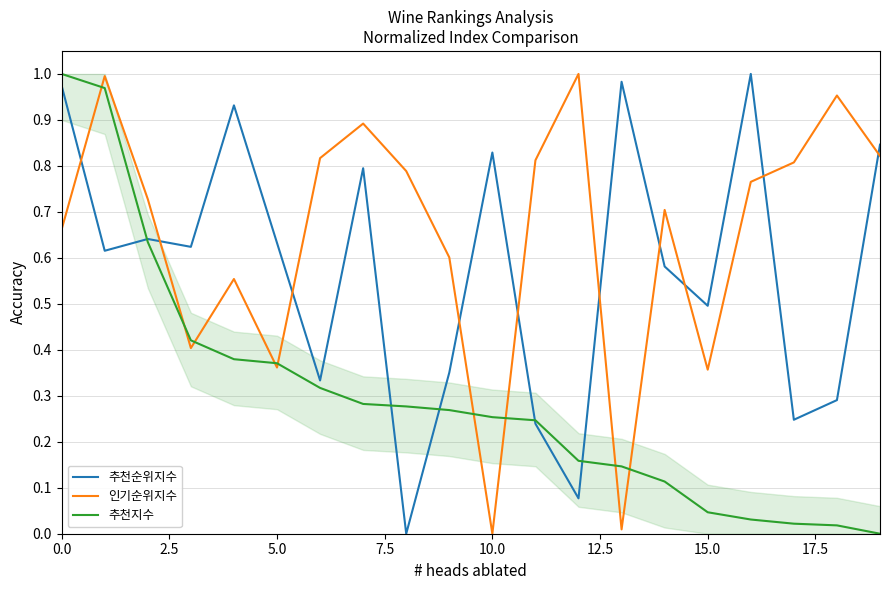

Reading left to right, what are all the values shown in this chart?

추천순위지수: 1.0	0.6	0.6	0.6	0.9	0.6	0.3	0.8	0.0	0.4	0.8	0.2	0.1	1.0	0.6	0.5	1.0	0.2	0.3	0.8
인기순위지수: 0.7	1.0	0.7	0.4	0.6	0.4	0.8	0.9	0.8	0.6	0.0	0.8	1.0	0.0	0.7	0.4	0.8	0.8	1.0	0.8
추천지수: 1.0	1.0	0.6	0.4	0.4	0.4	0.3	0.3	0.3	0.3	0.3	0.2	0.2	0.1	0.1	0.0	0.0	0.0	0.0	0.0